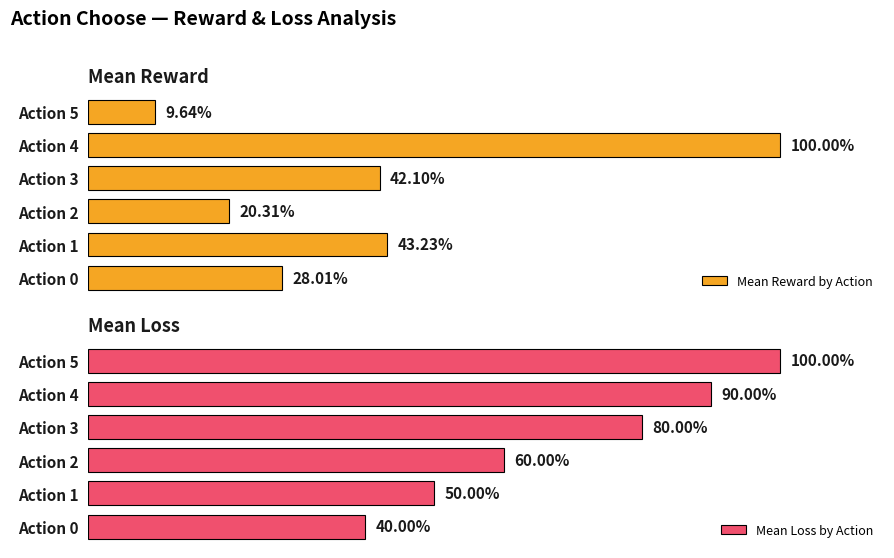

How many values in the Mean Reward by Action series are below 42?

3